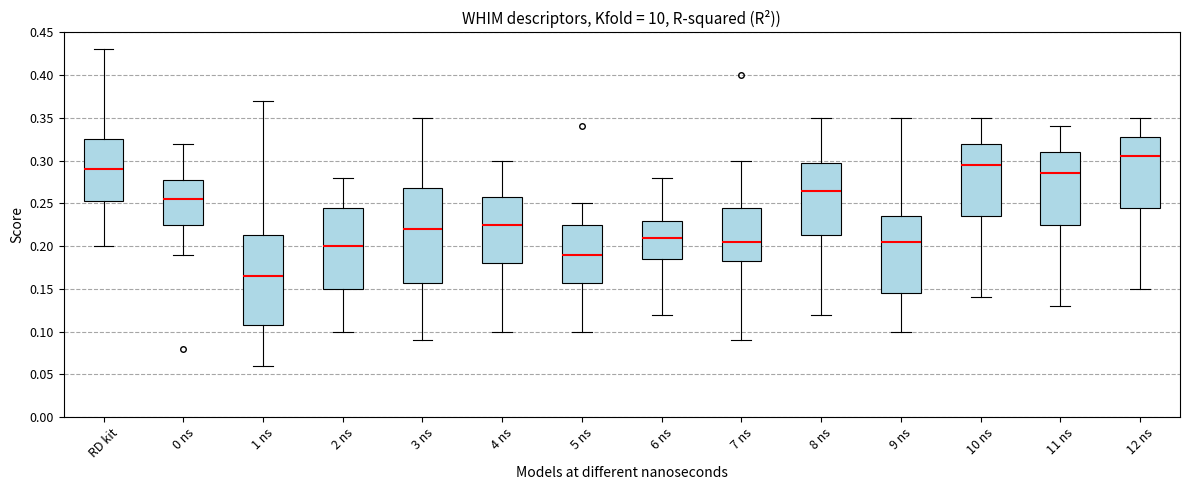

Reading left to right, read every box against the y-axis: the position of its median line, the range the box covers, and the ends of its whiskers. The values are not printed on the chart, so give them approximately, as read against the axis.

RD kit: median 0.290, box 0.255 to 0.325, whiskers 0.200 to 0.430
0 ns: median 0.255, box 0.225 to 0.280, whiskers 0.190 to 0.320
1 ns: median 0.165, box 0.110 to 0.215, whiskers 0.060 to 0.370
2 ns: median 0.200, box 0.150 to 0.245, whiskers 0.100 to 0.280
3 ns: median 0.220, box 0.160 to 0.270, whiskers 0.090 to 0.350
4 ns: median 0.225, box 0.180 to 0.260, whiskers 0.100 to 0.300
5 ns: median 0.190, box 0.160 to 0.225, whiskers 0.100 to 0.250
6 ns: median 0.210, box 0.185 to 0.230, whiskers 0.120 to 0.280
7 ns: median 0.205, box 0.185 to 0.245, whiskers 0.090 to 0.300
8 ns: median 0.265, box 0.215 to 0.300, whiskers 0.120 to 0.350
9 ns: median 0.205, box 0.145 to 0.235, whiskers 0.100 to 0.350
10 ns: median 0.295, box 0.235 to 0.320, whiskers 0.140 to 0.350
11 ns: median 0.285, box 0.225 to 0.310, whiskers 0.130 to 0.340
12 ns: median 0.305, box 0.245 to 0.330, whiskers 0.150 to 0.350